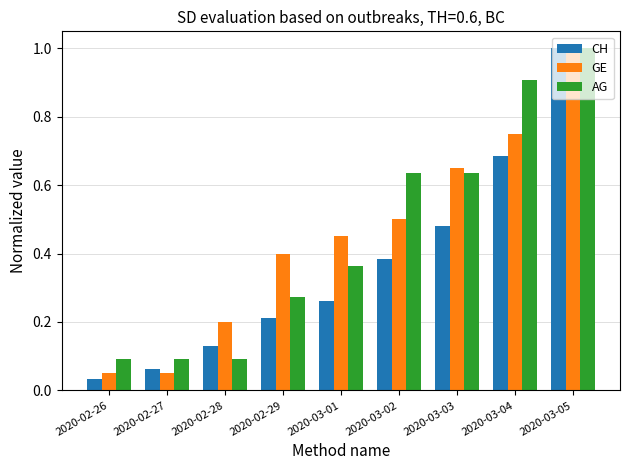

At how many categories does at least one series exceed 0?

9